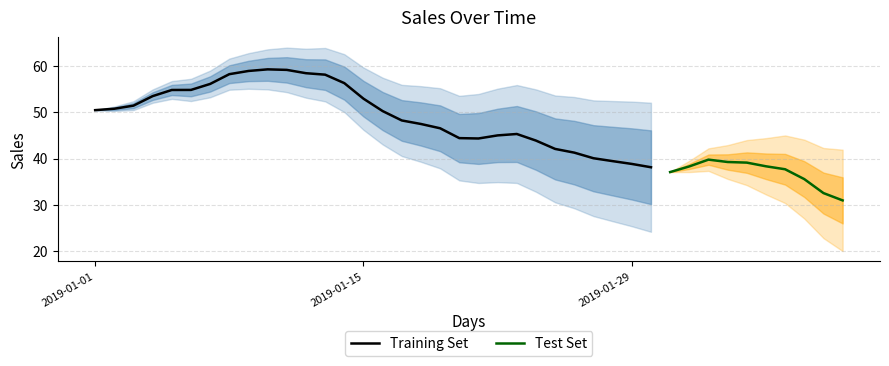

What is the value of the 34th point from the left?

39.3